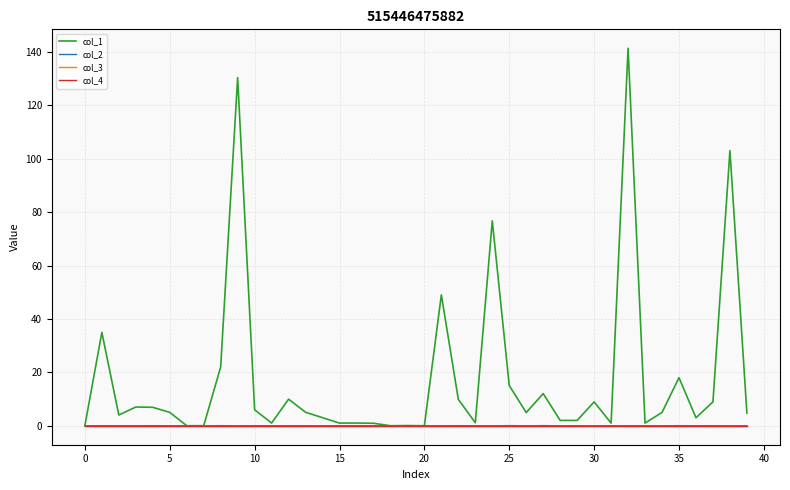

Does the chart display data point markers on the line(s)?

No